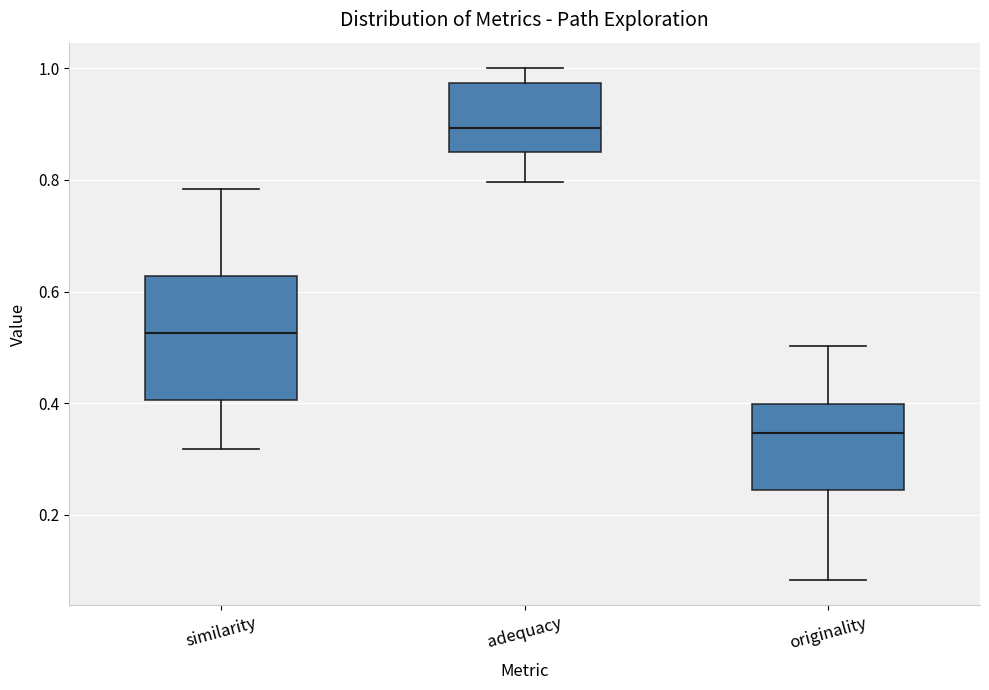

Reading left to right, read every box against the y-axis: the position of its median line, the range the box covers, and the ends of its whiskers. The values are not printed on the chart, so give them approximately, as read against the axis.

similarity: median 0.52, box 0.40 to 0.62, whiskers 0.32 to 0.78
adequacy: median 0.90, box 0.86 to 0.98, whiskers 0.80 to 1.00
originality: median 0.34, box 0.24 to 0.40, whiskers 0.08 to 0.50